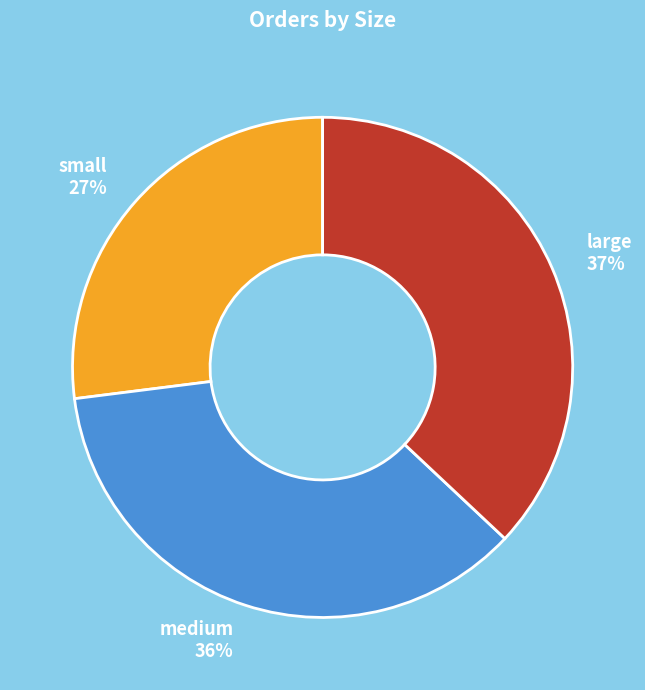

Rank the categories by value from lowest to highest.

small, medium, large